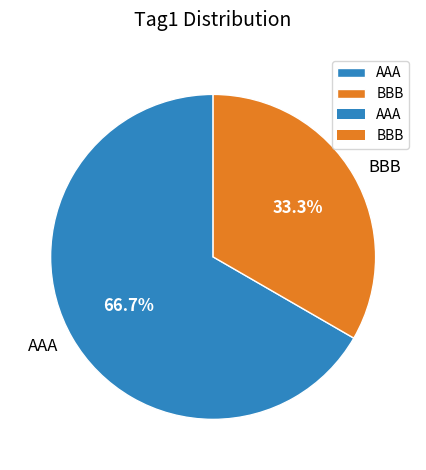

The BBB slice represents 27% of the pie. True or false?

False